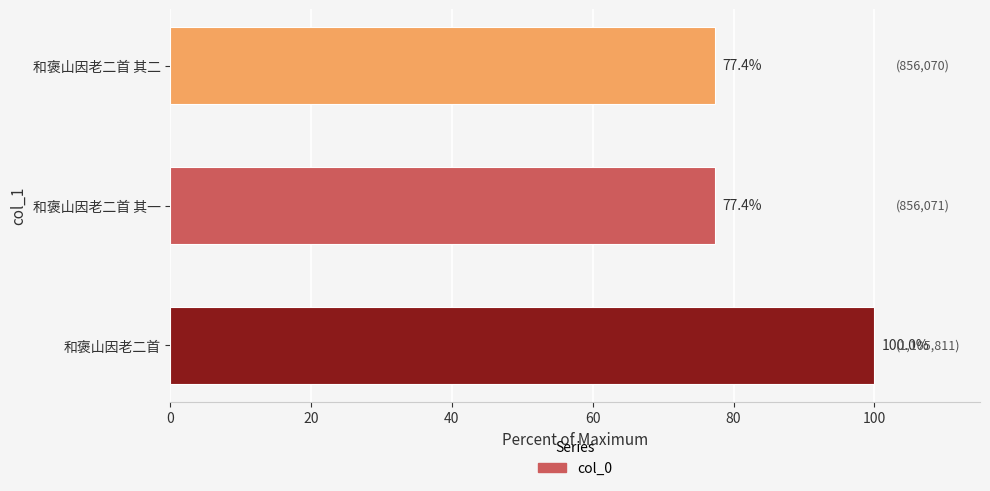

How many bars are there in total?

3